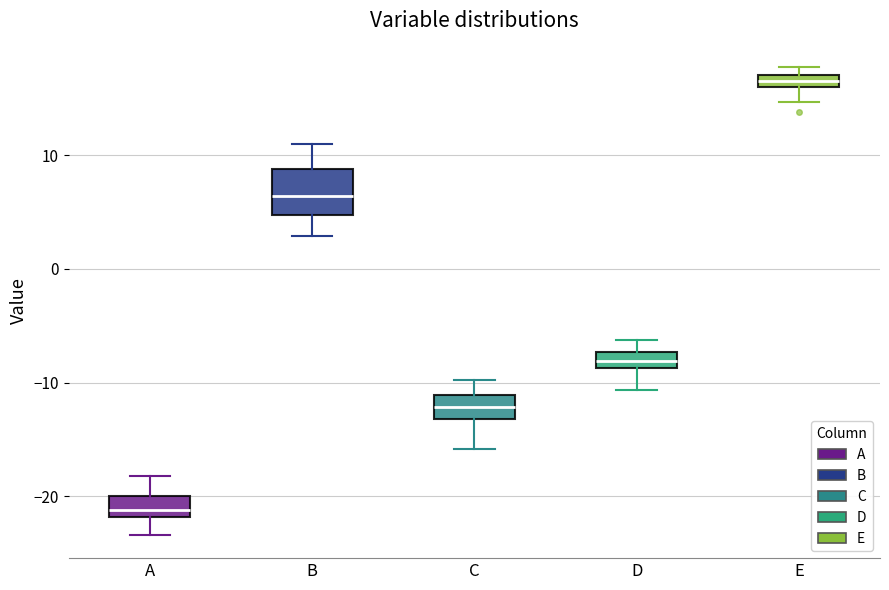

Which box has the lowest median line?

A